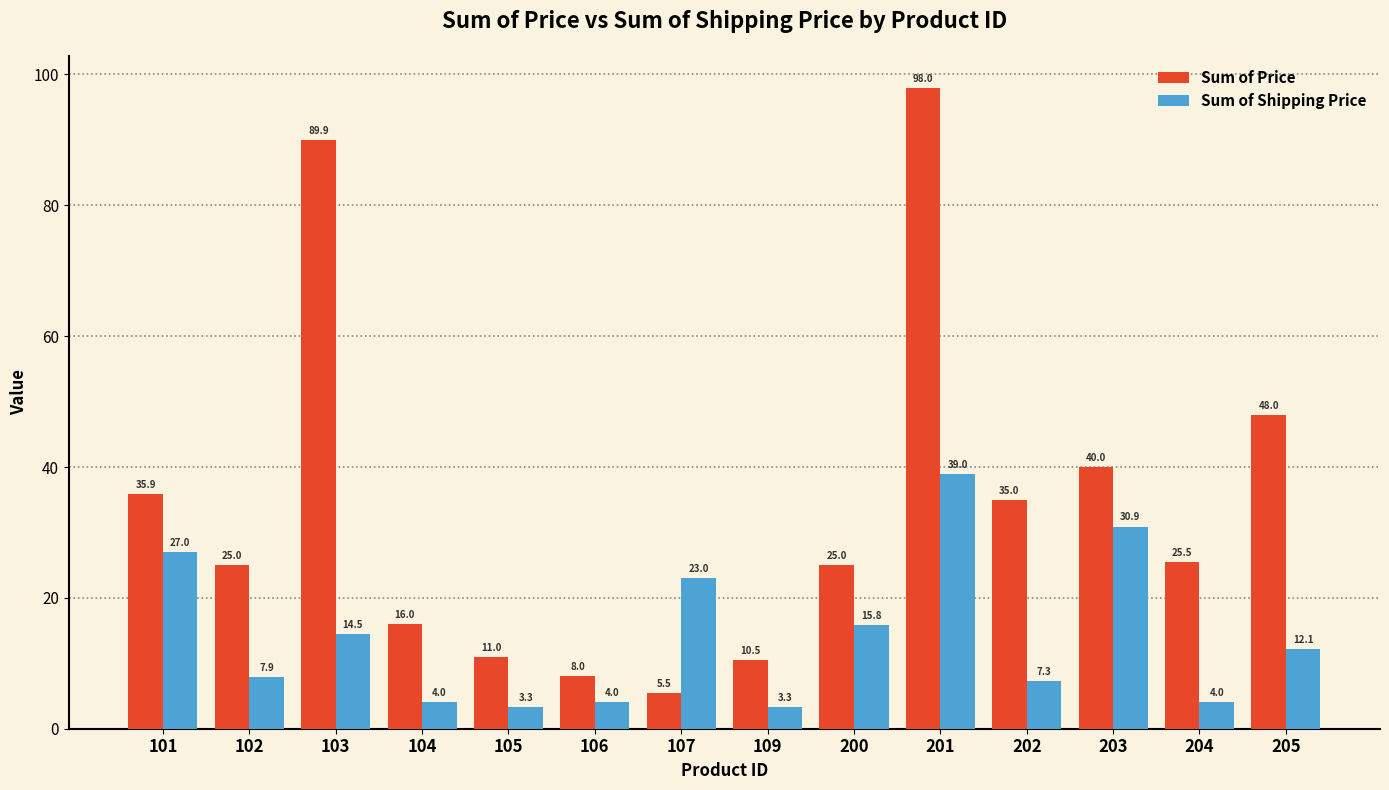

Rank the series at 106 from highest to lowest value.

Sum of Price, Sum of Shipping Price